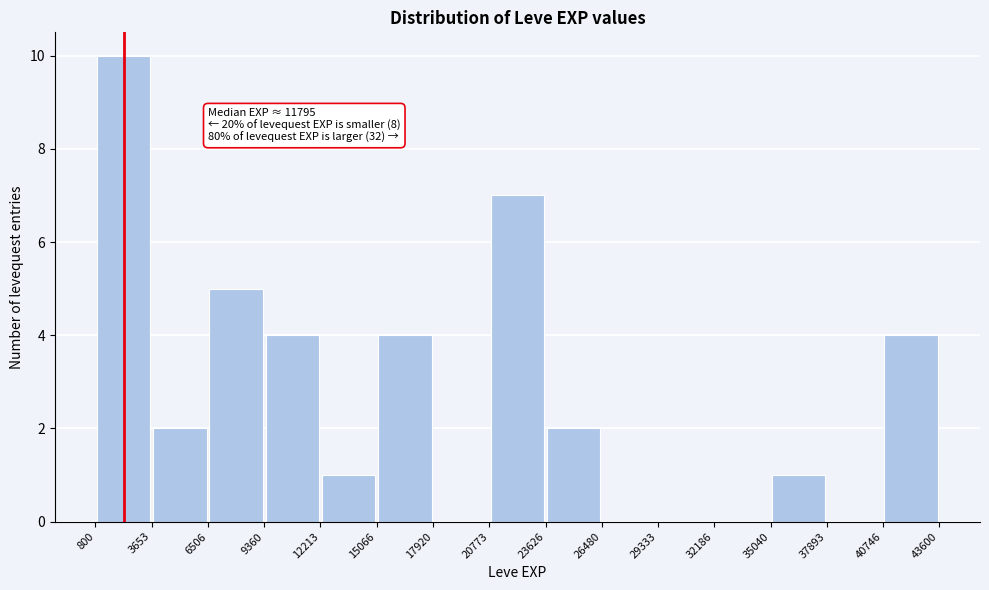

Which range on the x-axis has the tallest bar?

800 to 3653